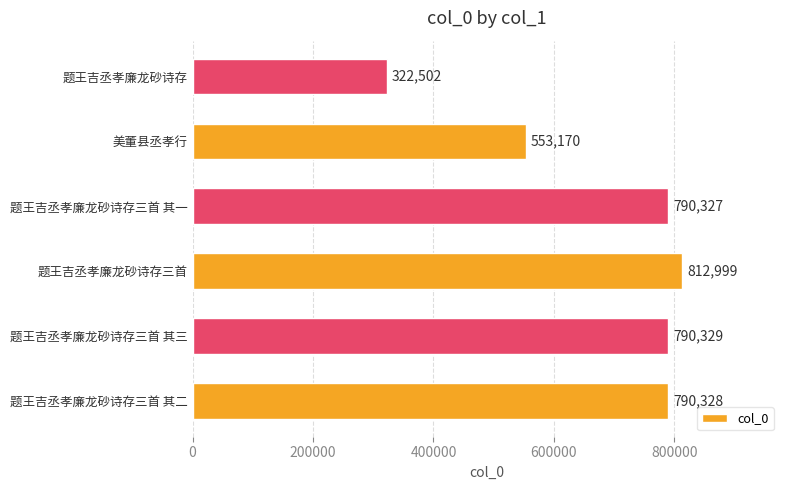

List the labels in order of value, largest first.

题王吉丞孝廉龙砂诗存三首, 题王吉丞孝廉龙砂诗存三首 其三, 题王吉丞孝廉龙砂诗存三首 其二, 题王吉丞孝廉龙砂诗存三首 其一, 美董县丞孝行, 题王吉丞孝廉龙砂诗存